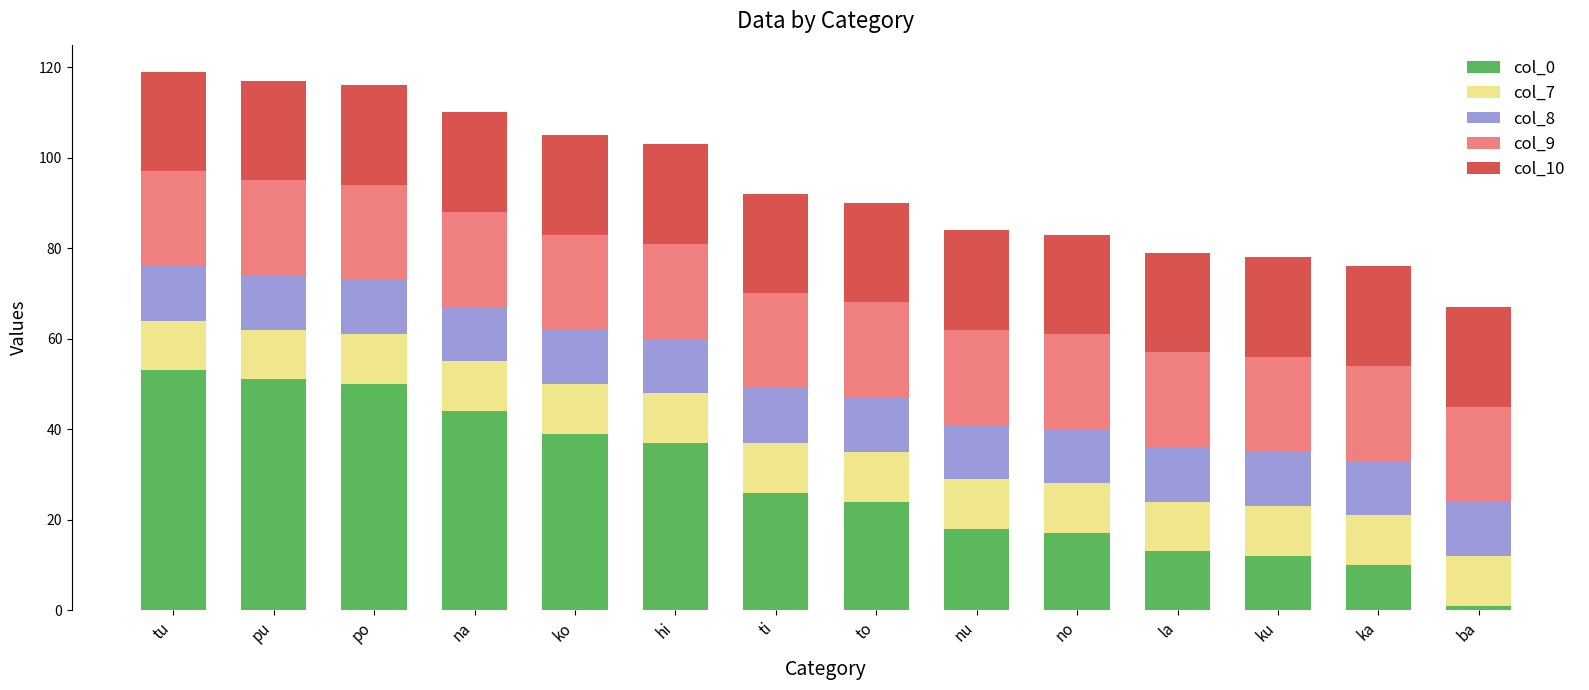

What is the total value across all series at po?

116